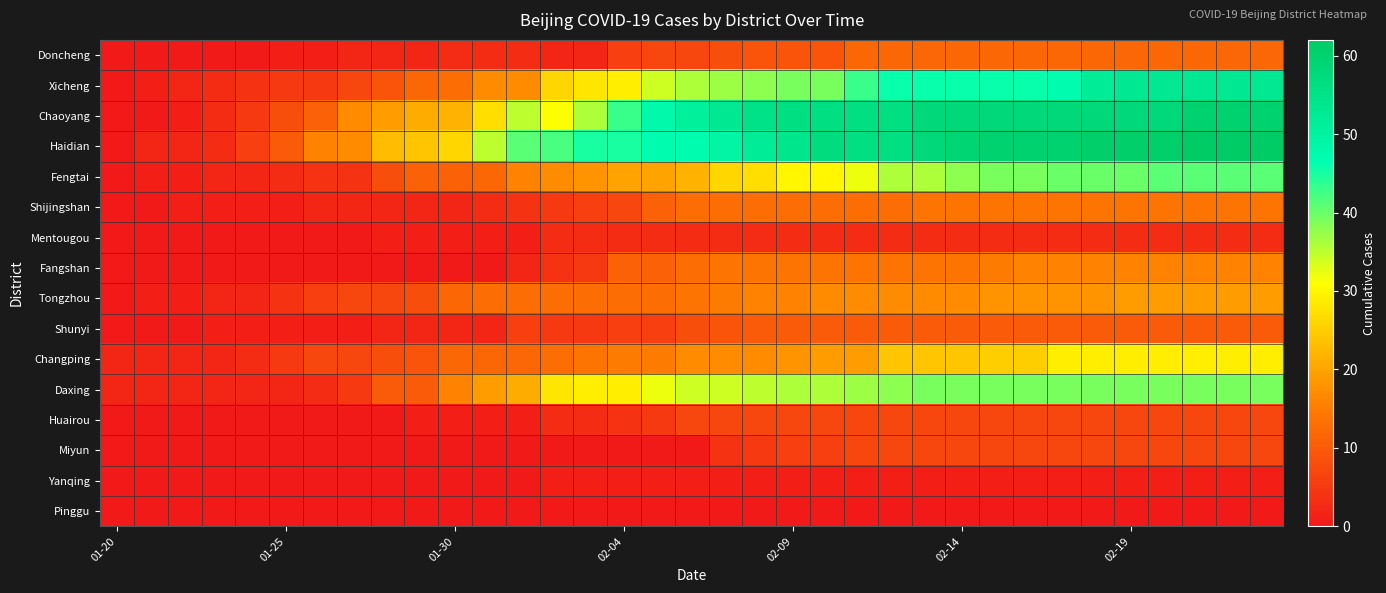

Reading right to left, extract all data points from this chart.

Doncheng: 12	12	12	12	12	12	12	12	12	12	12	12	12	9	9	9	8	7	7	6	2	2	3	3	3	2	2	2	1	1	0	0	0	0	0
Xicheng: 53	53	53	53	53	52	47	46	46	46	46	46	43	39	39	38	37	36	34	29	28	26	17	17	13	12	9	7	5	5	4	3	2	1	0
Chaoyang: 60	60	60	58	58	58	58	58	58	58	58	56	56	56	56	55	53	51	48	43	36	31	35	27	22	21	19	17	11	8	5	3	1	0	0
Haidian: 62	62	62	61	61	61	60	60	60	59	58	56	56	57	54	52	49	47	47	45	45	42	41	35	26	24	23	17	16	10	6	3	2	2	0
Fengtai: 41	41	41	41	40	40	40	39	39	38	36	36	32	30	30	27	26	22	20	20	18	17	16	12	11	11	8	4	4	3	2	2	1	1	0
Shijingshan: 14	14	14	14	14	14	14	14	14	14	14	13	13	13	13	13	13	13	11	7	6	5	4	3	2	2	2	2	2	1	1	1	1	0	0
Mentougou: 3	3	3	3	3	3	3	3	3	3	3	3	3	3	3	3	3	3	3	3	3	3	1	1	1	1	1	0	0	0	0	0	0	0	0
Fangshan: 16	16	16	16	16	16	16	16	15	14	14	14	14	14	14	14	14	13	11	11	5	4	2	0	0	0	0	0	0	0	0	0	0	0	0
Tongzhou: 19	19	19	19	19	18	18	18	18	17	17	17	17	17	16	16	15	14	13	13	13	13	13	13	12	8	7	7	6	4	2	2	1	1	0
Shunyi: 10	10	10	10	10	10	10	10	10	10	10	10	10	10	10	10	9	8	6	6	5	5	6	2	2	2	2	1	1	1	1	1	0	0	0
Changping: 29	29	29	29	29	29	29	25	25	24	24	24	19	19	18	17	17	17	15	15	14	13	12	12	12	9	8	7	7	5	3	2	2	2	2
Daxing: 39	39	39	39	39	39	39	39	39	39	39	38	37	36	36	35	34	34	32	29	29	28	21	19	16	10	10	5	3	2	2	2	2	2	2
Huairou: 7	7	7	7	7	7	7	7	7	7	7	7	7	7	7	7	7	7	5	4	3	3	1	1	1	1	0	0	0	0	0	0	0	0	0
Miyun: 7	7	7	7	7	7	7	7	7	7	7	7	7	6	6	5	4	0	0	0	0	0	0	0	0	0	0	0	0	0	0	0	0	0	0
Yanqing: 1	1	1	1	1	1	1	1	1	1	1	1	1	1	1	1	1	1	1	1	1	1	0	0	0	0	0	0	0	0	0	0	0	0	0
Pinggu: 0	0	0	0	0	0	0	0	0	0	0	0	0	0	0	0	0	0	0	0	0	0	0	0	0	0	0	0	0	0	0	0	0	0	0